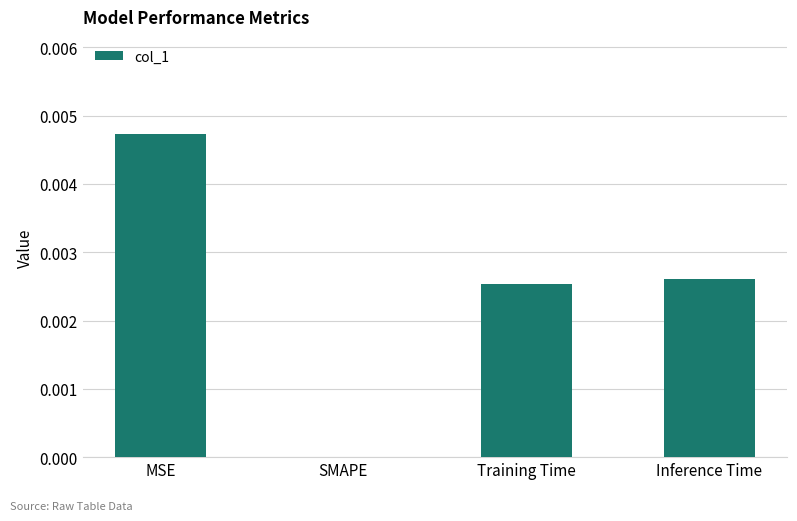

How many values are between 0 and 1?

4